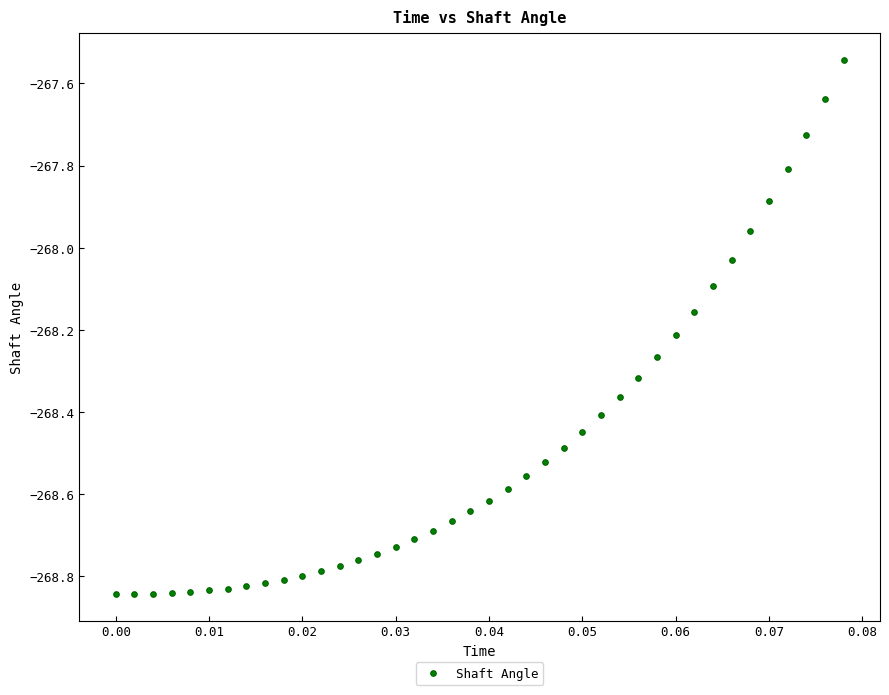

What is the range of Y values (max minus min)?

1.3